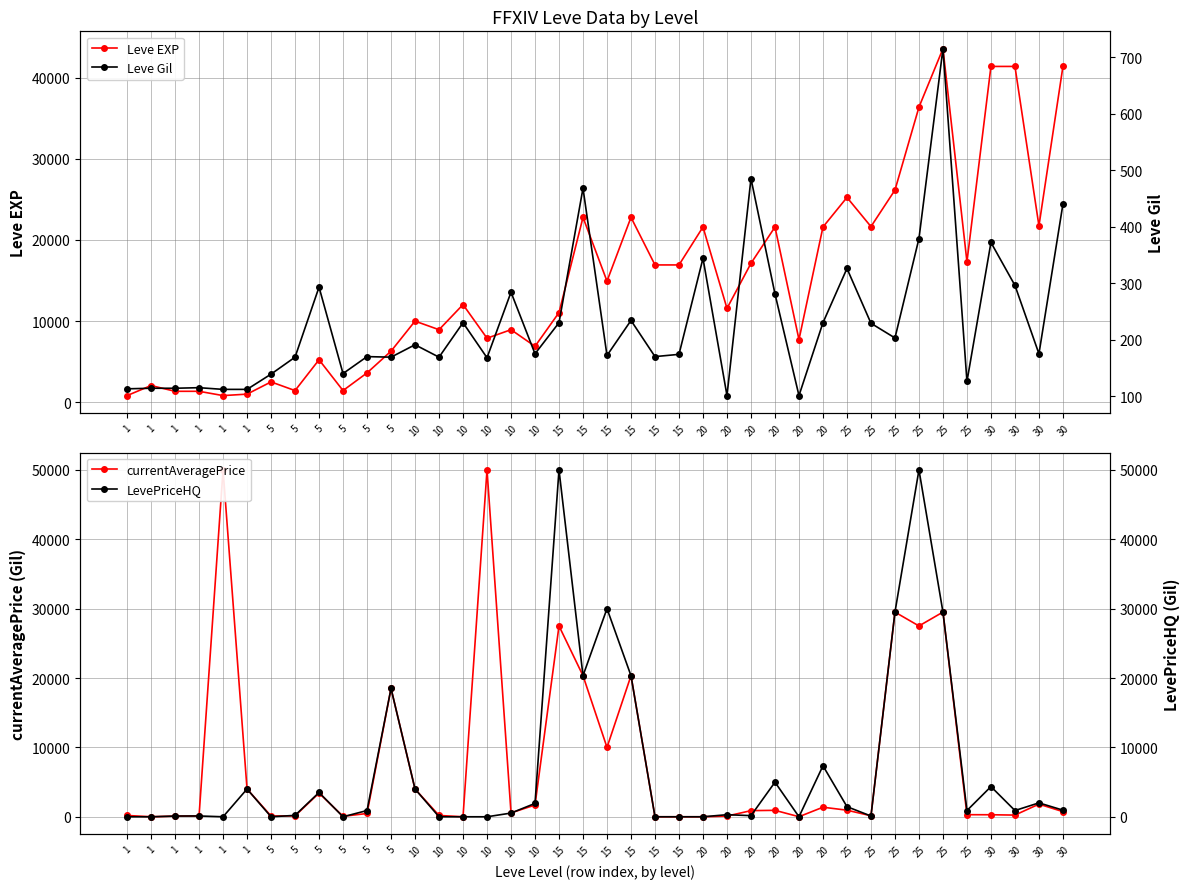

How many lines are shown in the chart?

4